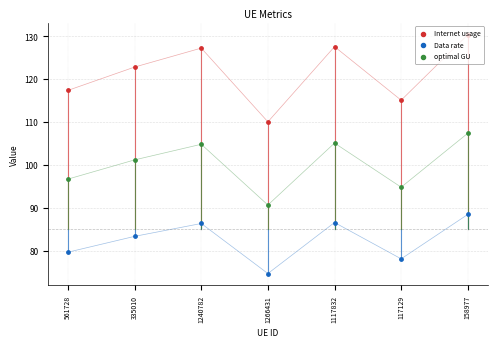

Which series reaches the minimum Y coordinate?

Data rate